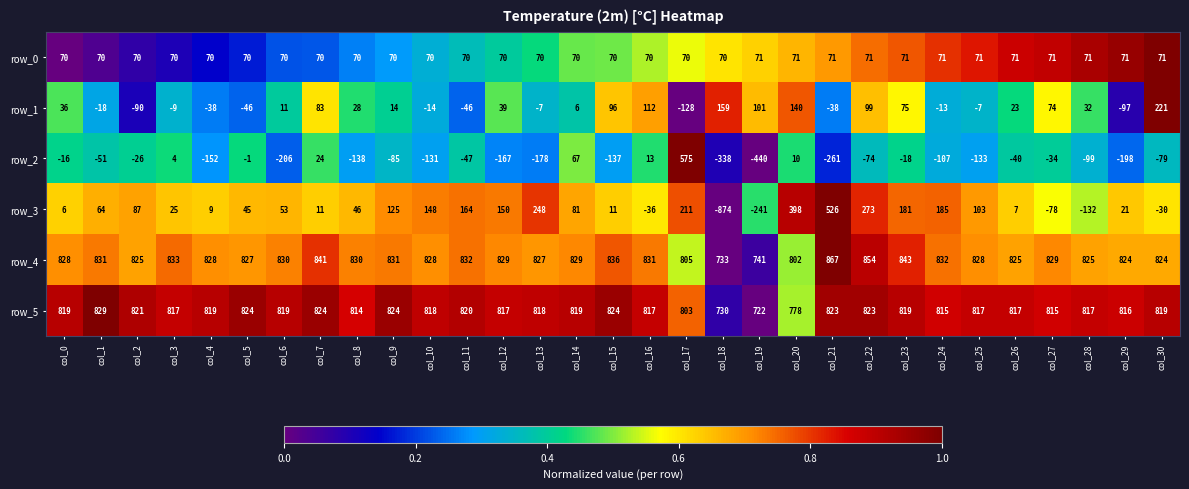

True or false: row_2 has a value of -26 at col_2.

True